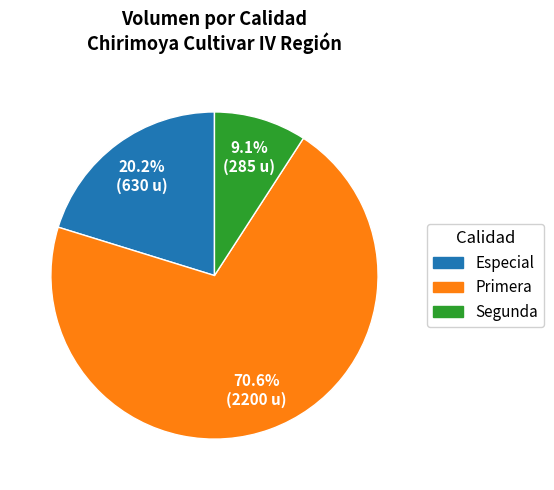

Rank the categories by value from highest to lowest.

Primera, Especial, Segunda